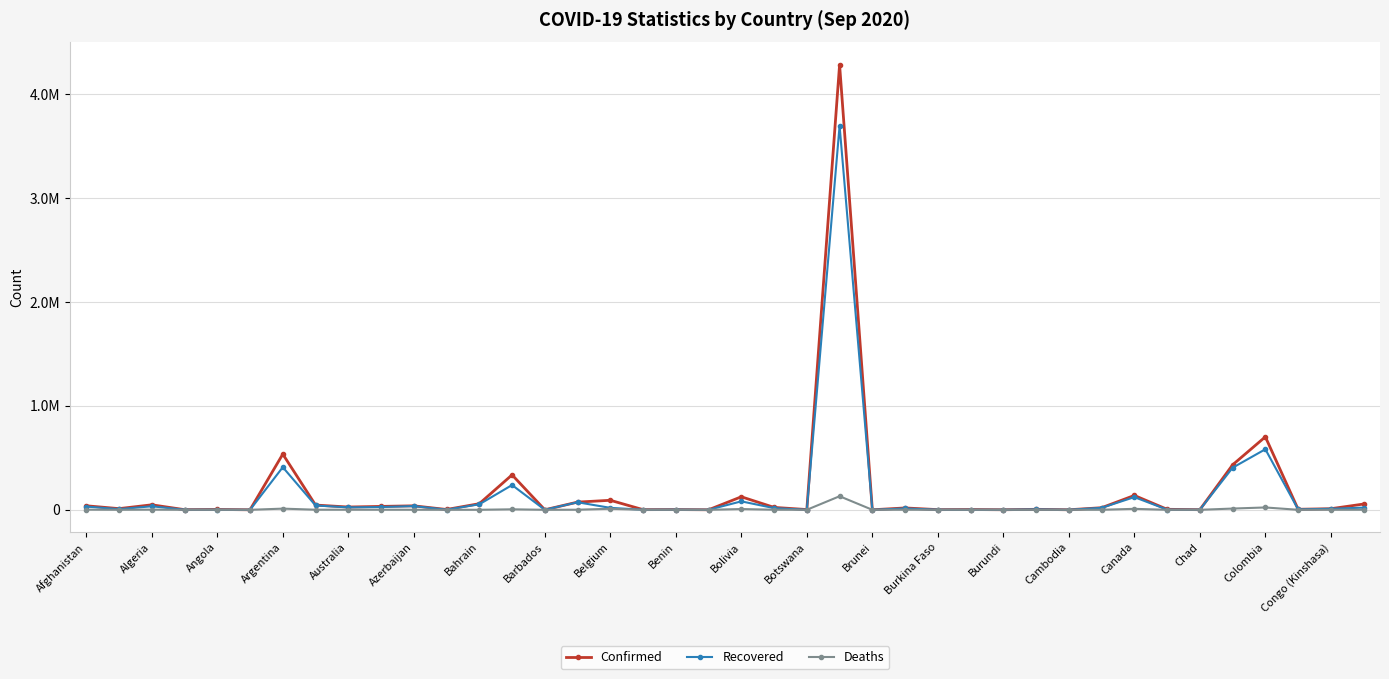

At how many categories does at least one series exceed 1852194?

1